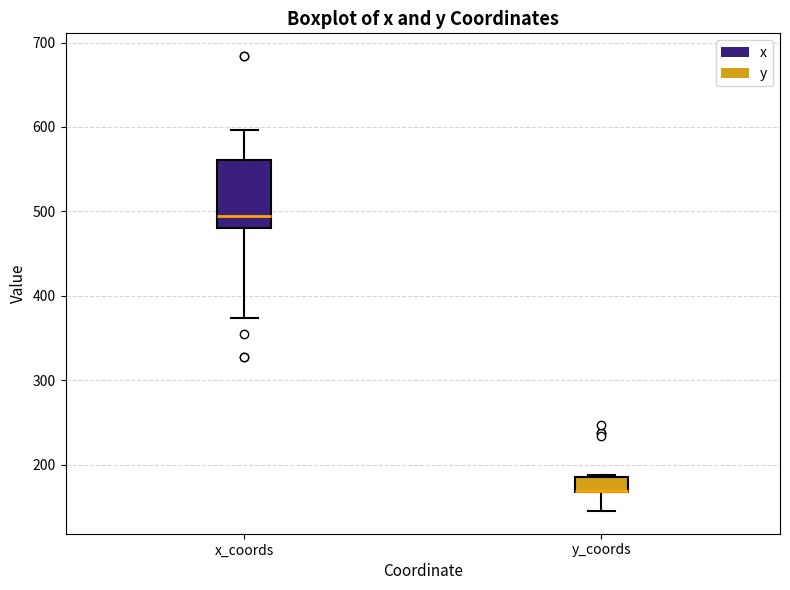

Reading left to right, read every box against the y-axis: the position of its median line, the range the box covers, and the ends of its whiskers. The values are not printed on the chart, so give them approximately, as read against the axis.

x_coords: median 490, box 480 to 560, whiskers 370 to 600
y_coords: median 170 (drawn on the box's lower edge), box 170 to 190, whiskers 150 to 190